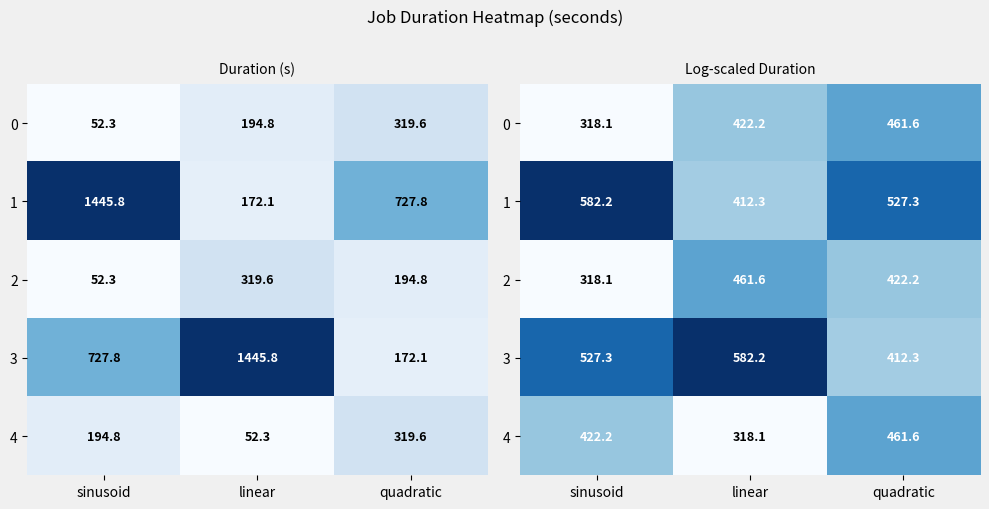

What is the sum of all 2 values?

1201.9